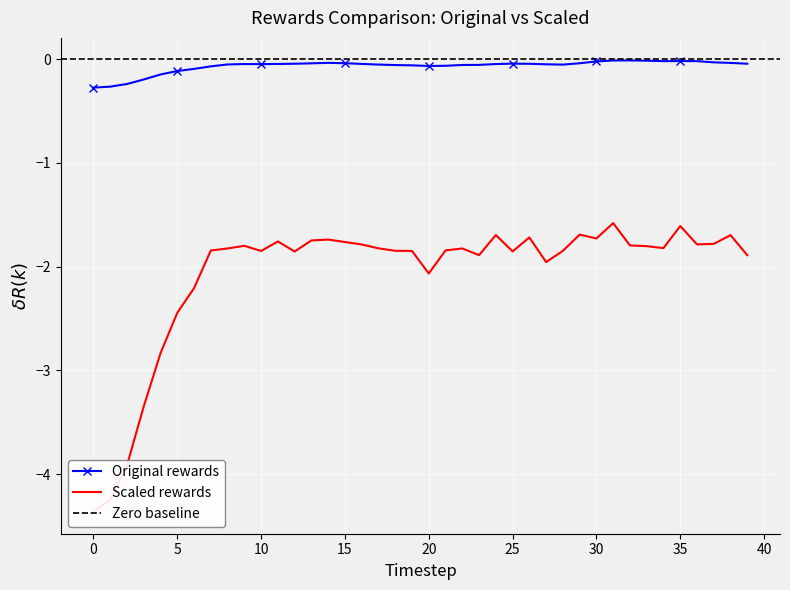

Is this an area chart (filled region under the line)?

No